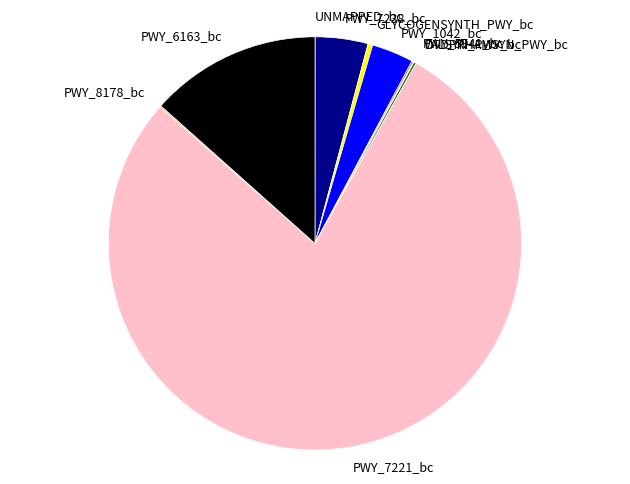

Is PWY_7221_bc the majority of the pie?

Yes